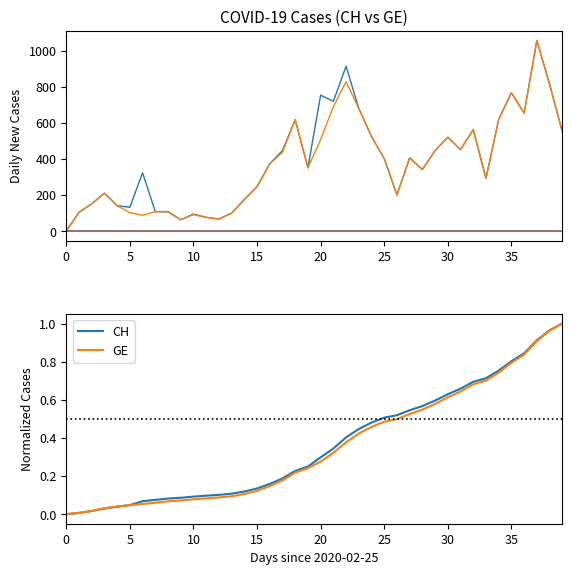

Which category has the highest value in the CH series?

39